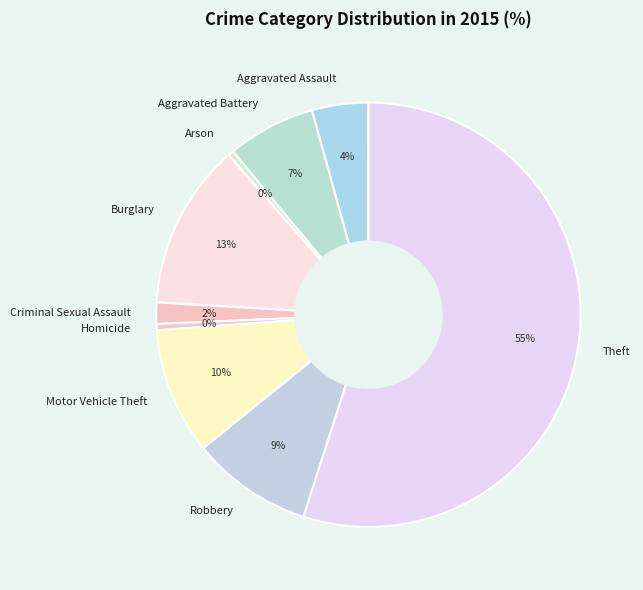

To the nearest percent, what is the difference between the largest and smallest slice percentages?

55%